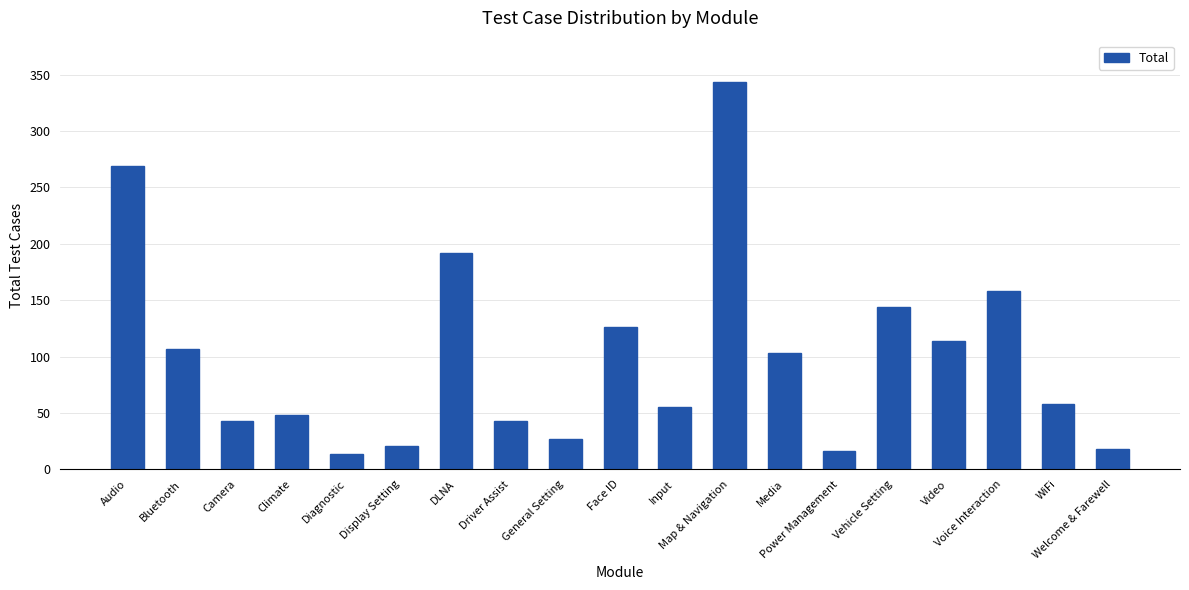

Between Voice Interaction and General Setting, which is larger?

Voice Interaction